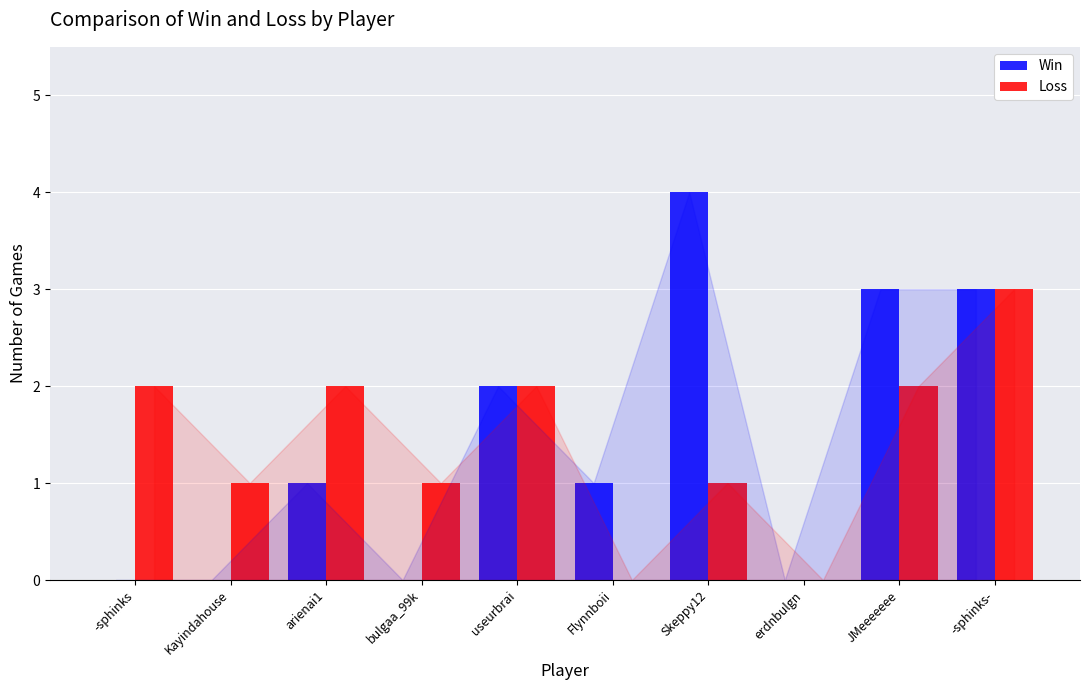

Are the bars grouped side by side (vs. stacked)?

Yes